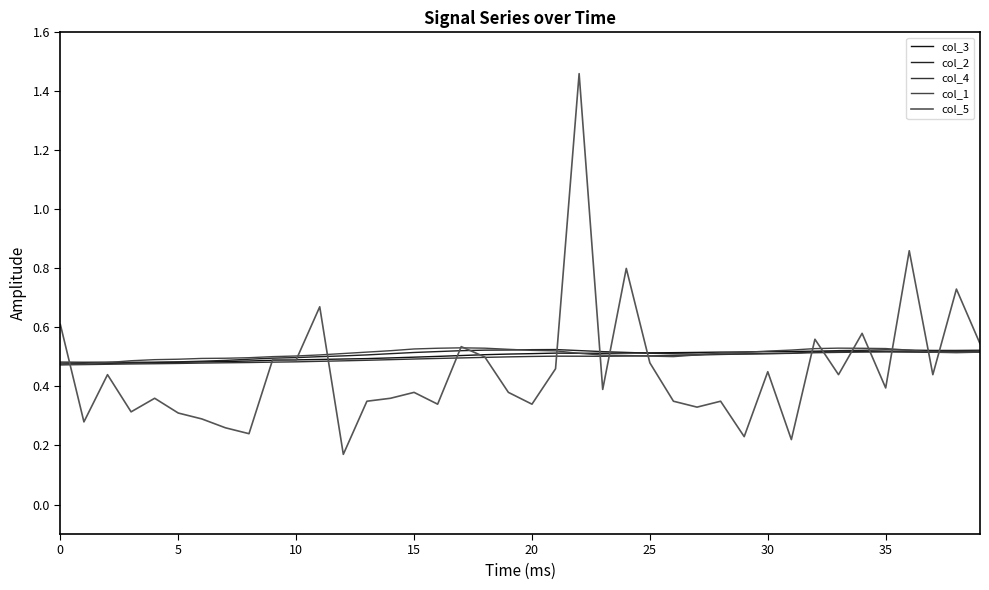

Where is the first local maximum for col_4?

21